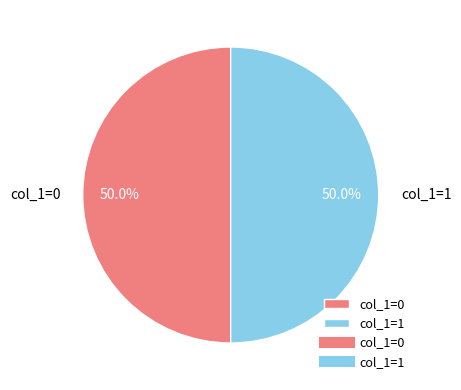

Approximately how many times larger is the value at col_1=0 compared to col_1=1?

1.0